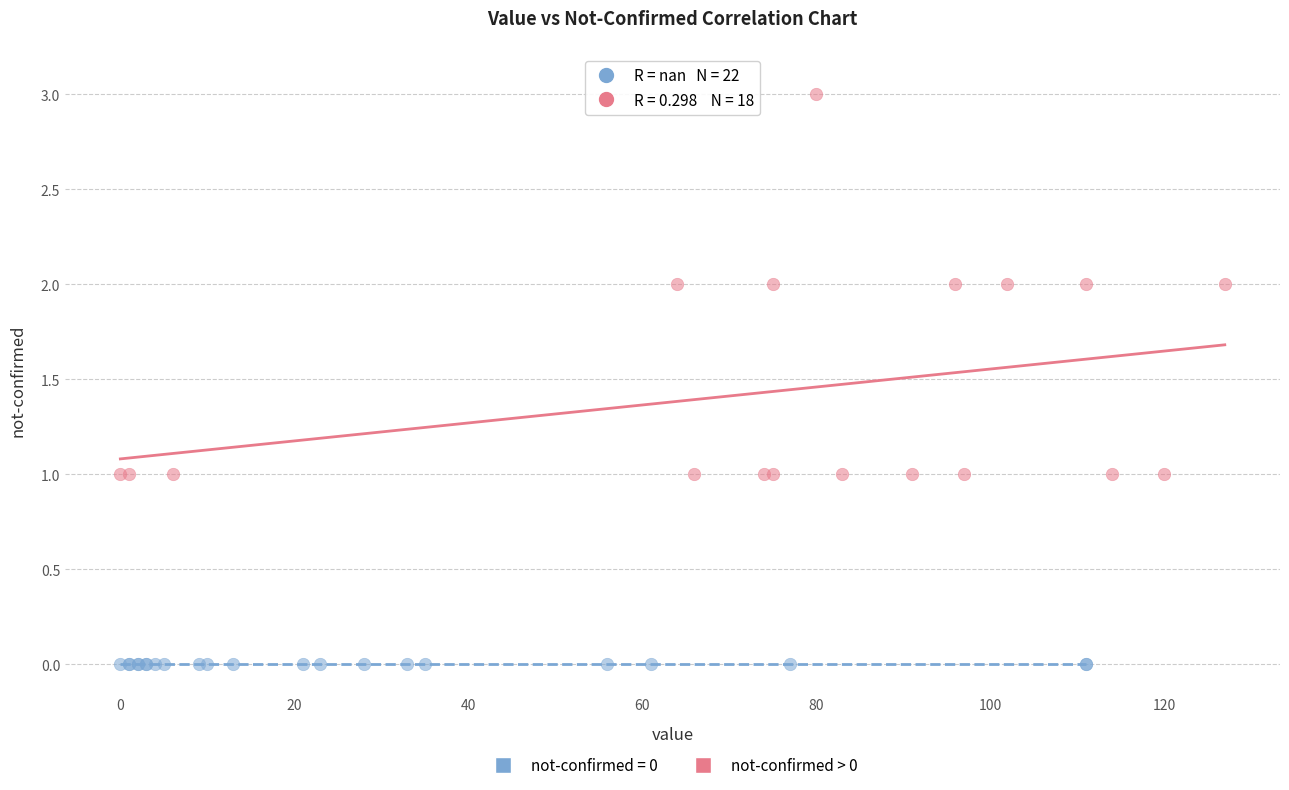

Which series contains the lowest Y value?

not-confirmed = 0